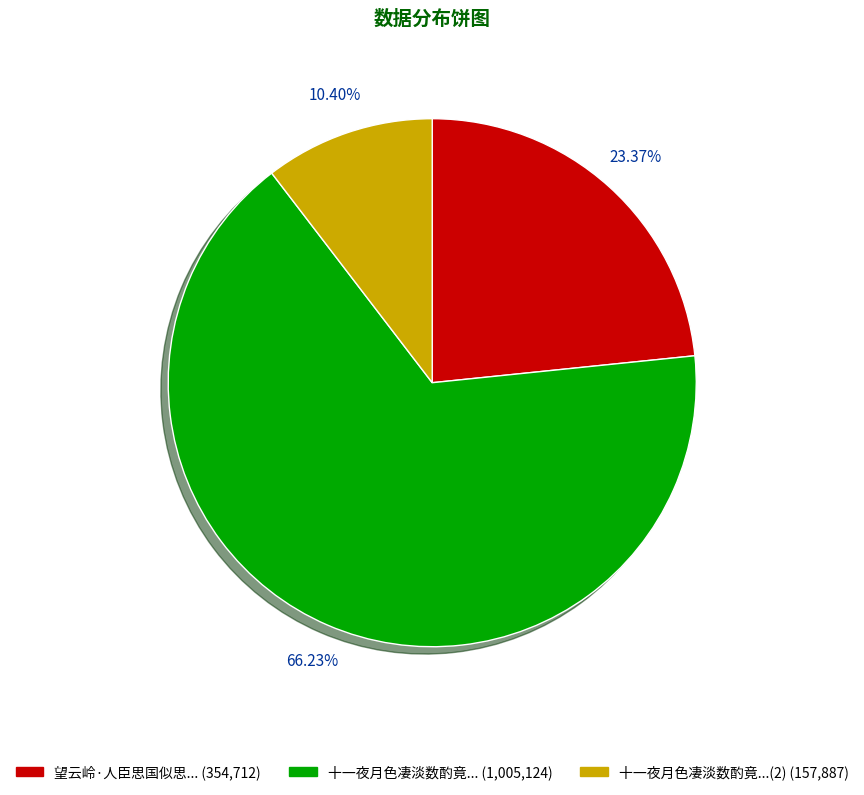

Does any single category account for the majority?

Yes